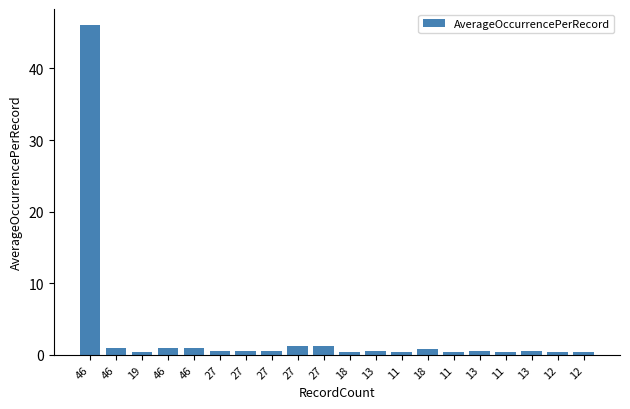

At which label is the value closest to 23?

27